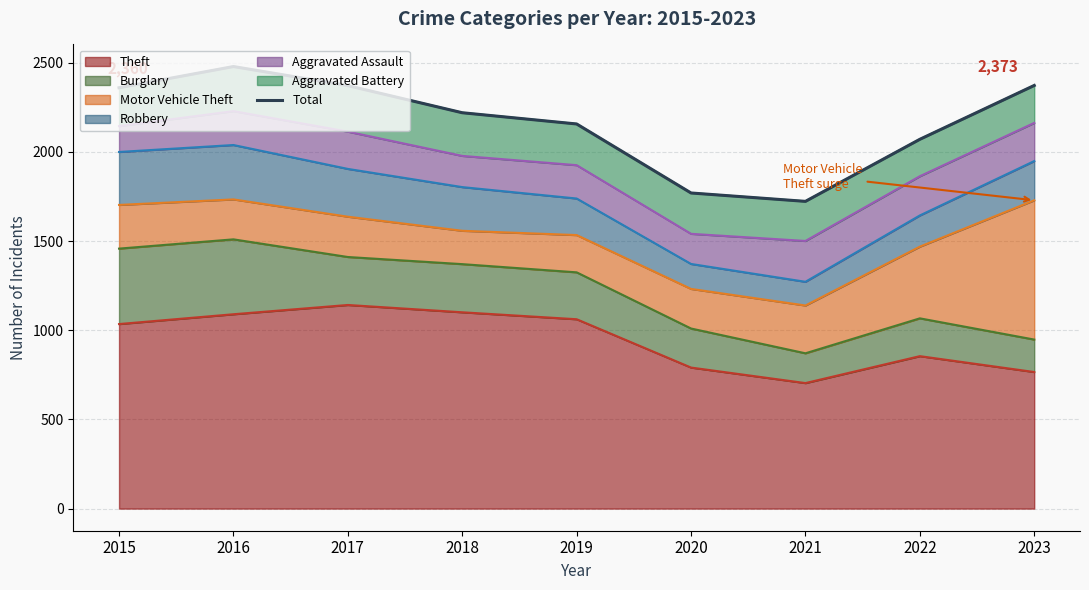

What is the minimum value shown in the chart?

1723